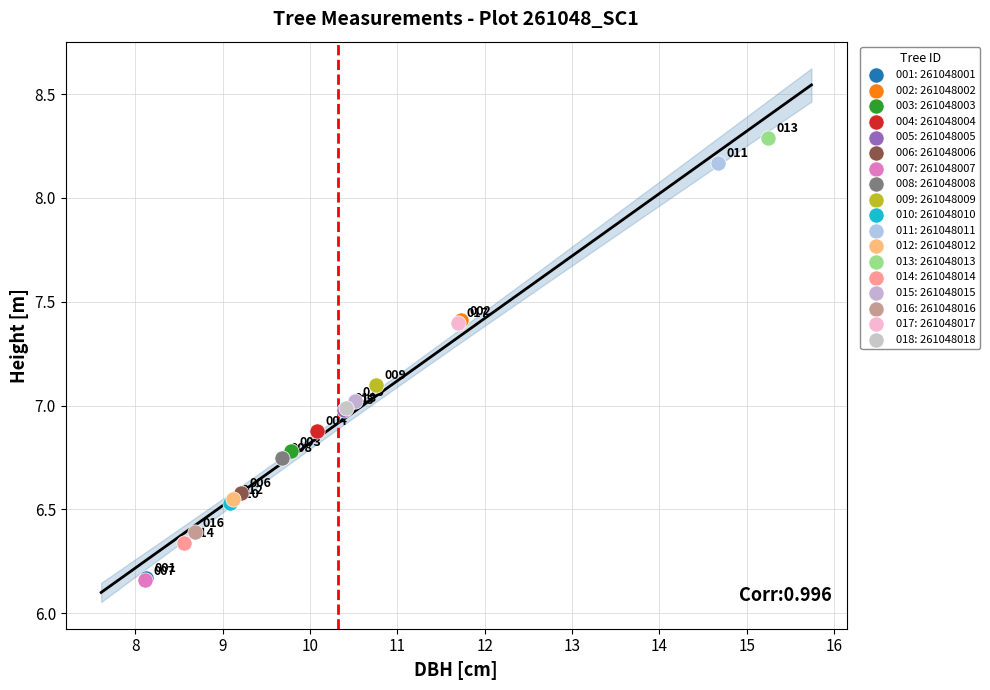

Which series reaches the minimum Y coordinate?

007: 261048007